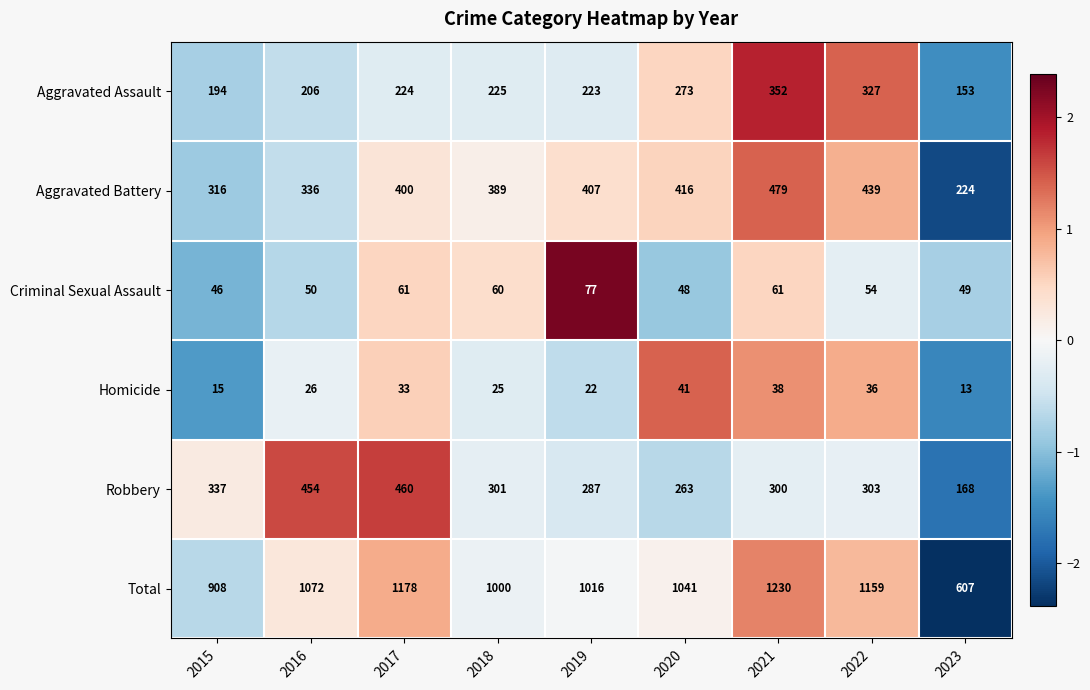

At which label does Aggravated Battery reach its peak?

2021